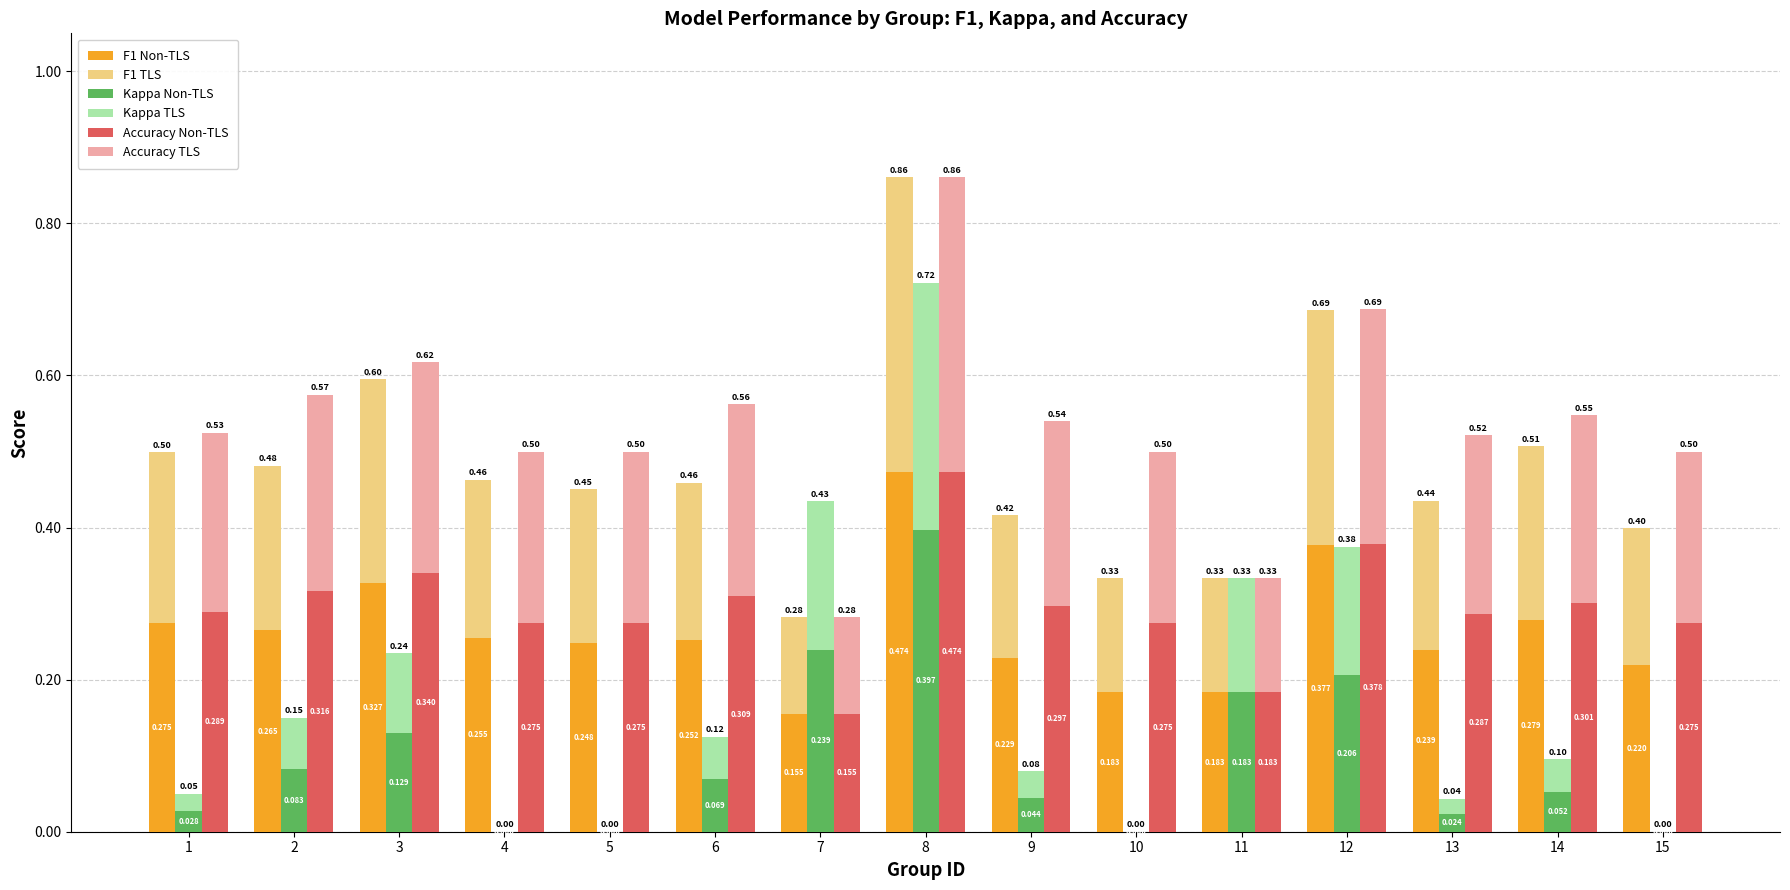

At which label is Kappa TLS closest to 0?

4